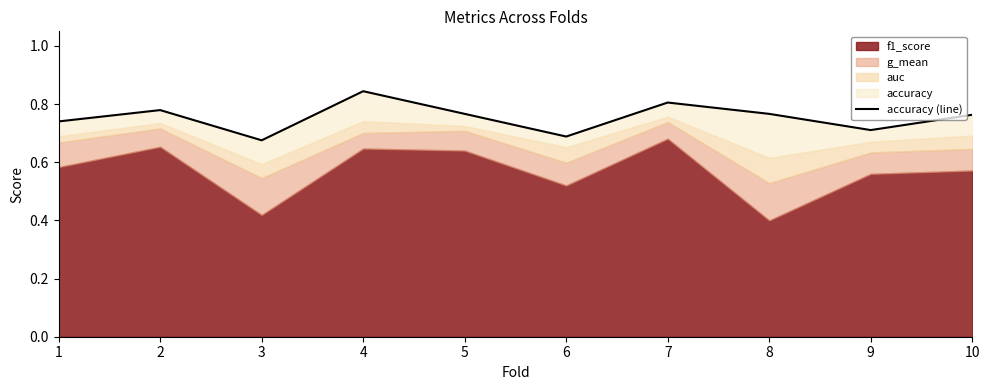

True or false: the data shows 0.8 at 7.

True